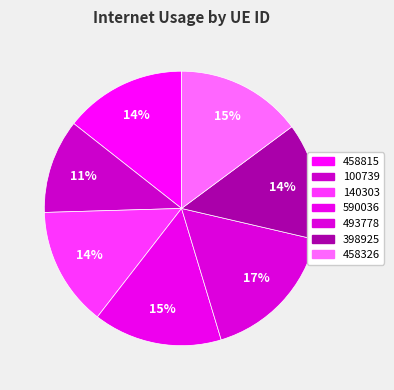

How many segments does this pie chart have?

7